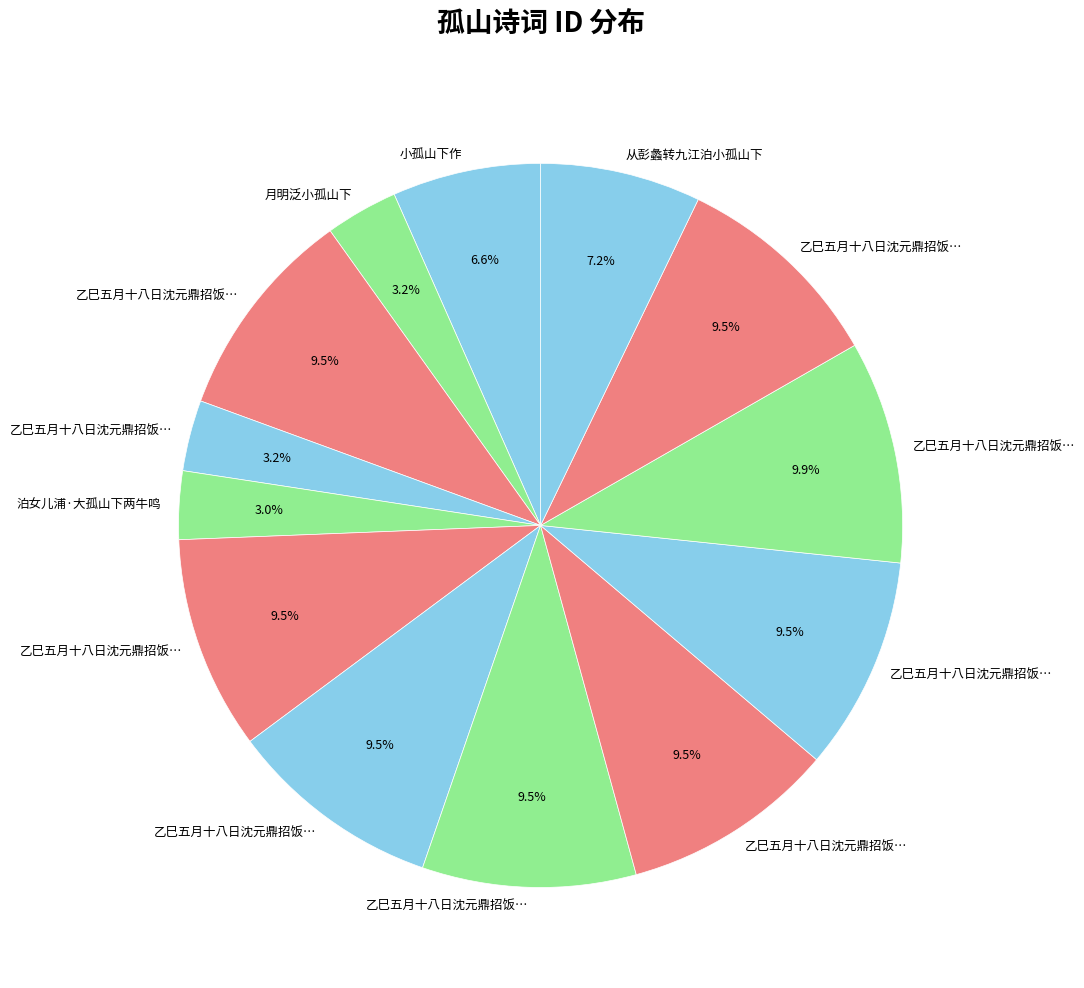

How many segments does this pie chart have?

13